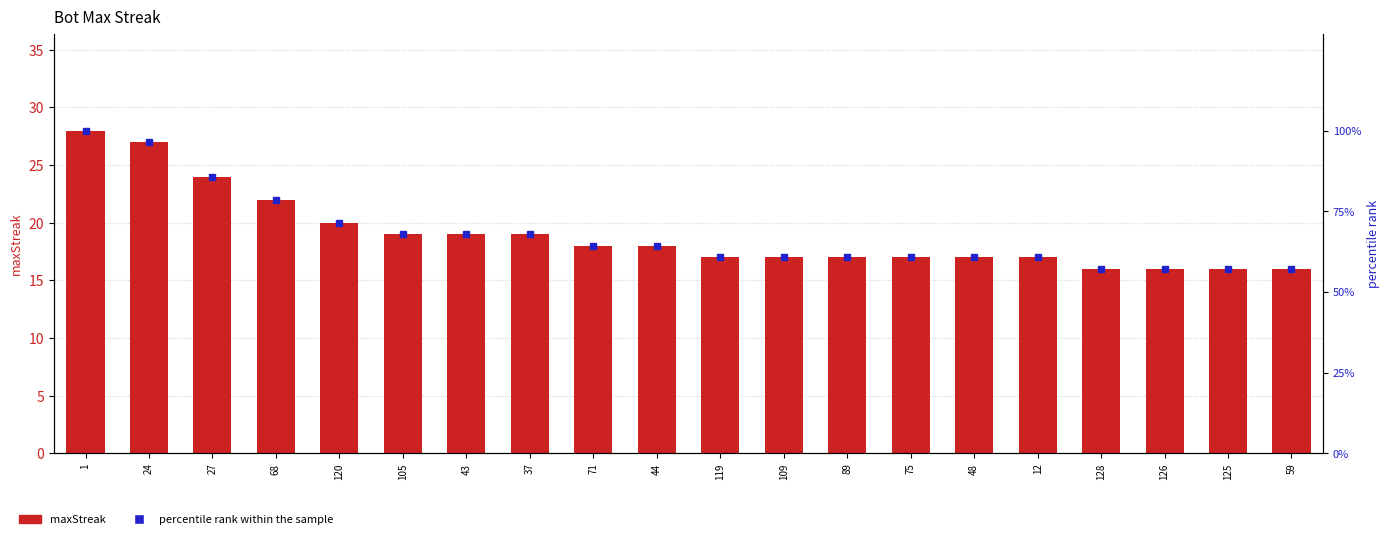

What is the label of the 20th bar from the left?

59